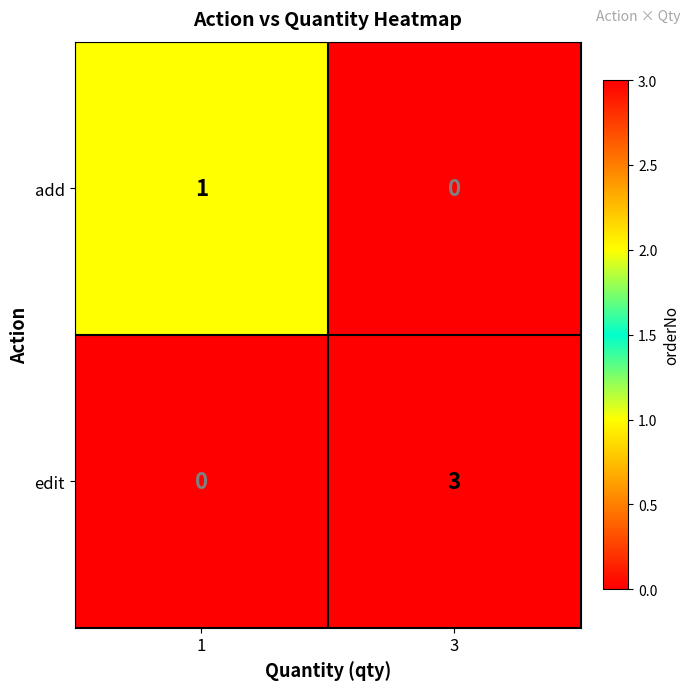

What is the difference between the edit values at 3 and 1?

3